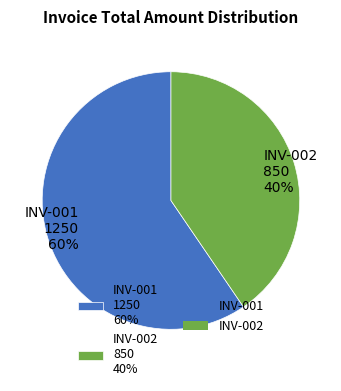

Which slice is the smallest?

INV-002